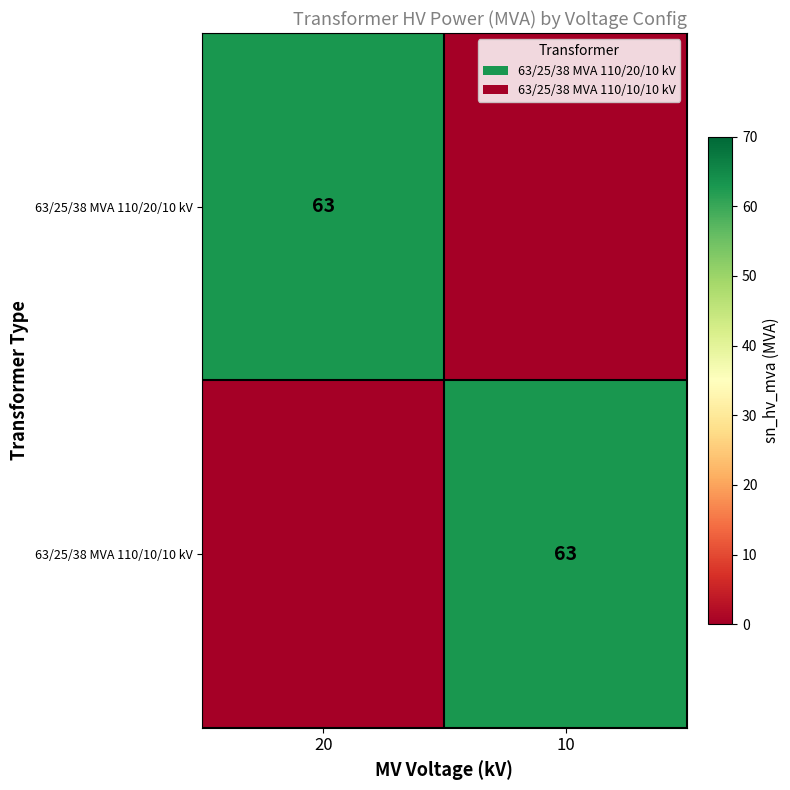

Is it true that 63/25/38 MVA 110/10/10 kV equals 24 at 10?

False